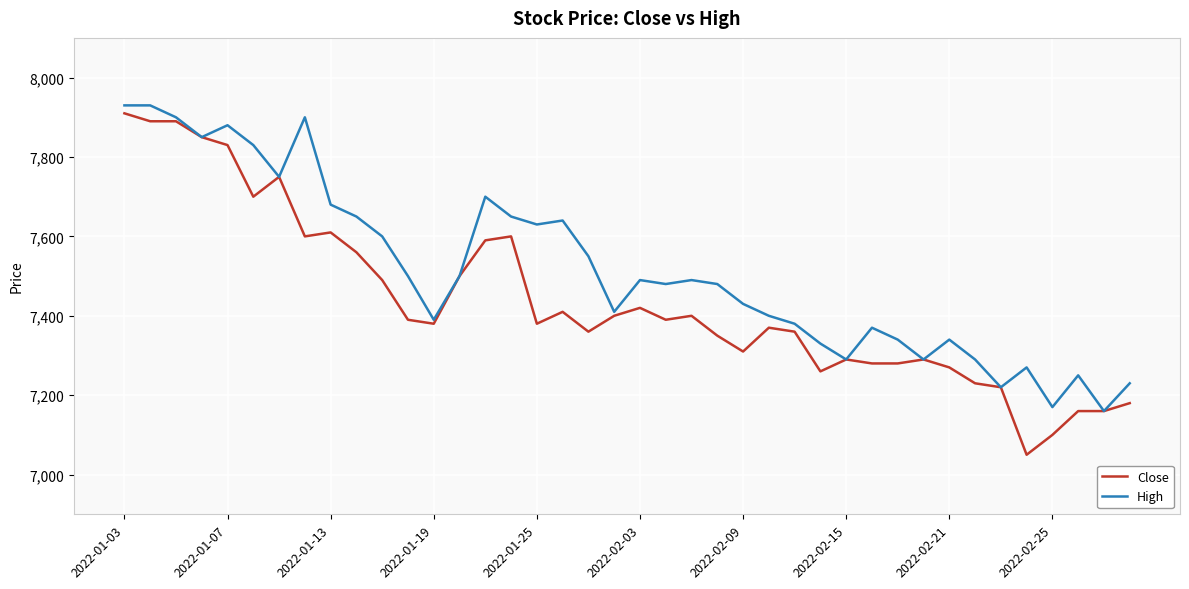

What is the lowest value of the Close series?

7050